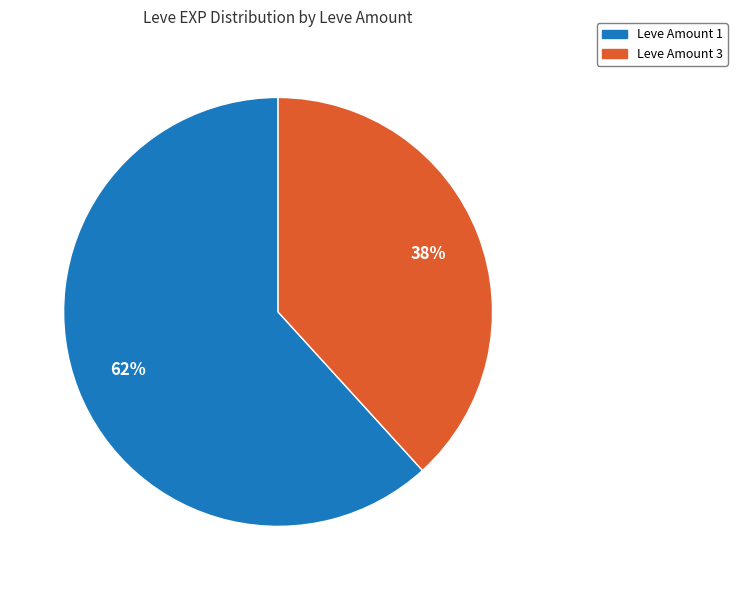

Is there a majority slice in this chart?

Yes